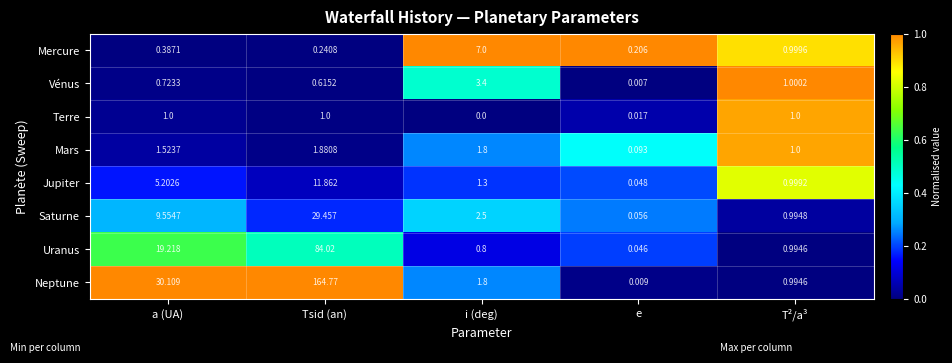

List the series in order of their peak value, highest first.

Neptune, Uranus, Saturne, Jupiter, Mercure, Vénus, Mars, Terre